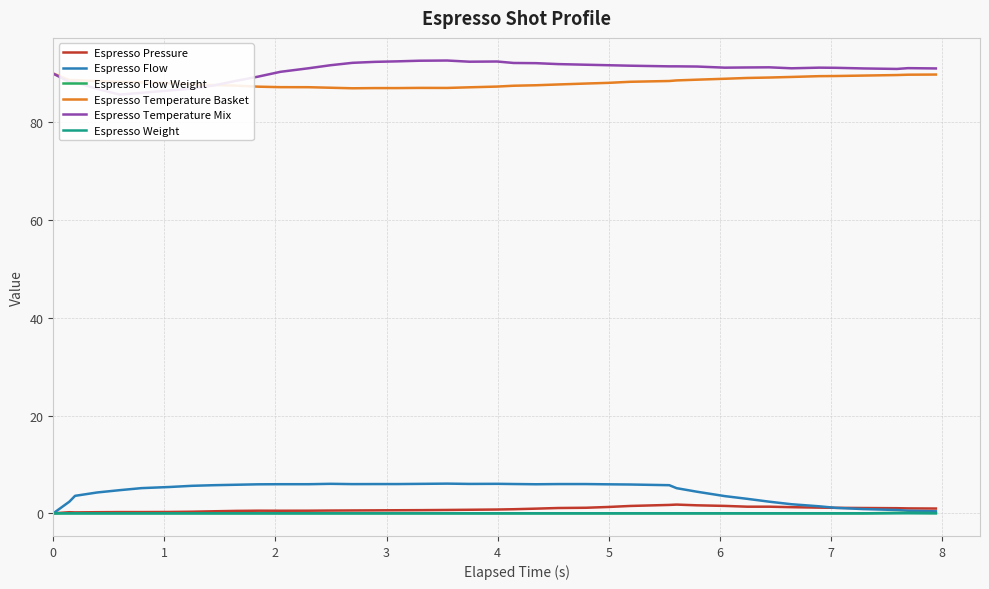

Is this an area chart (filled region under the line)?

No